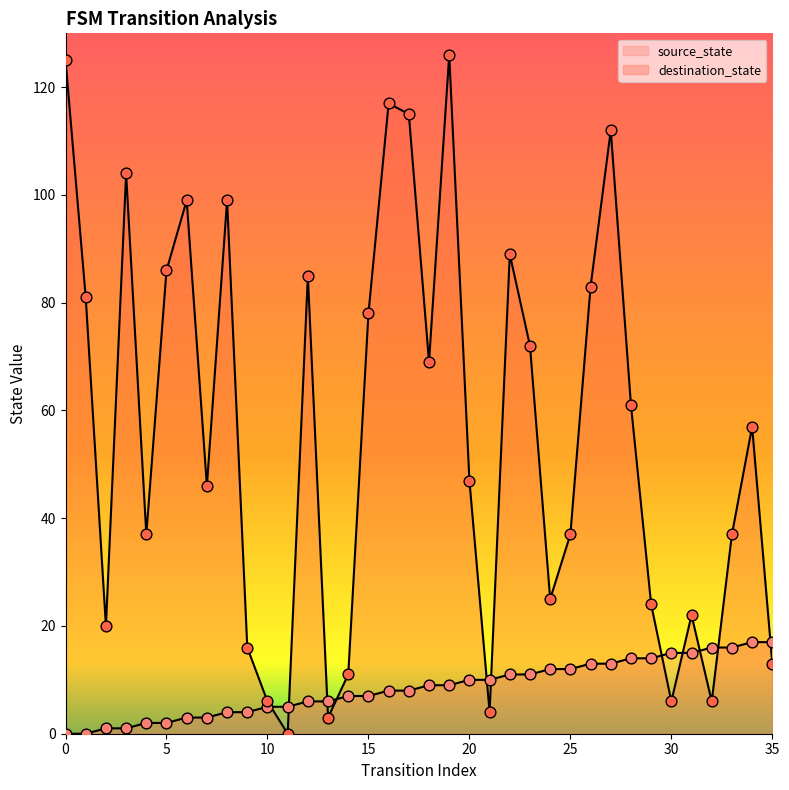

Which series reaches the maximum Y coordinate?

destination_state